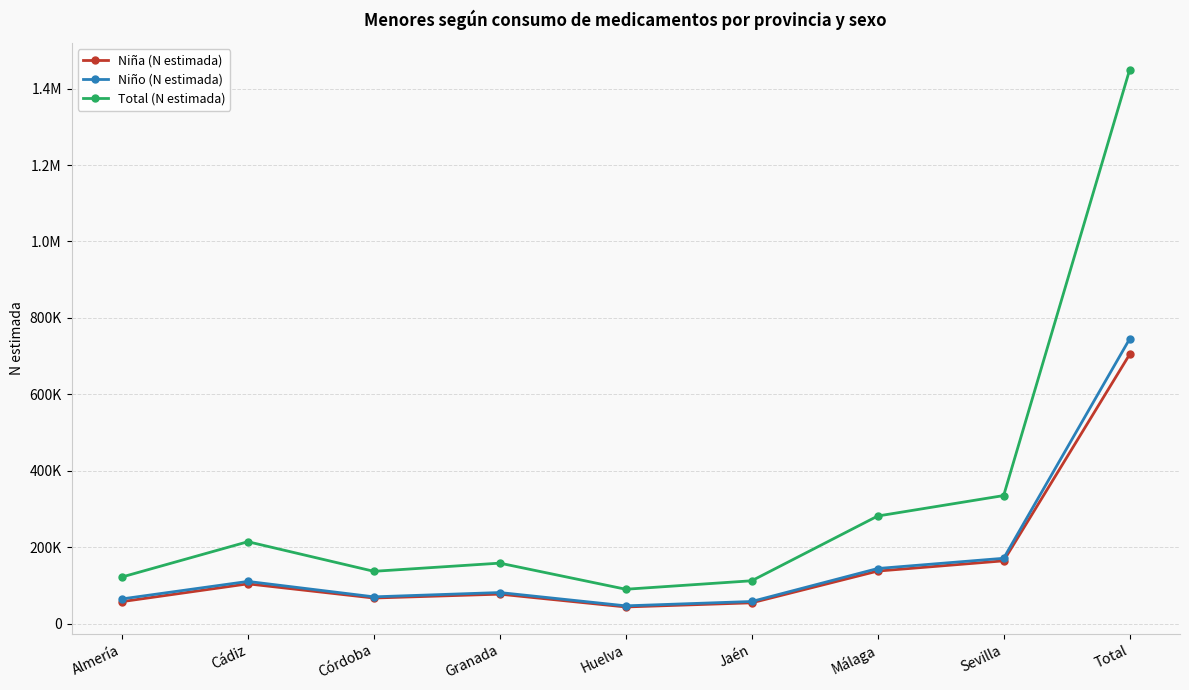

What are all the series names shown in the legend?

Niña (N estimada), Niño (N estimada), Total (N estimada)